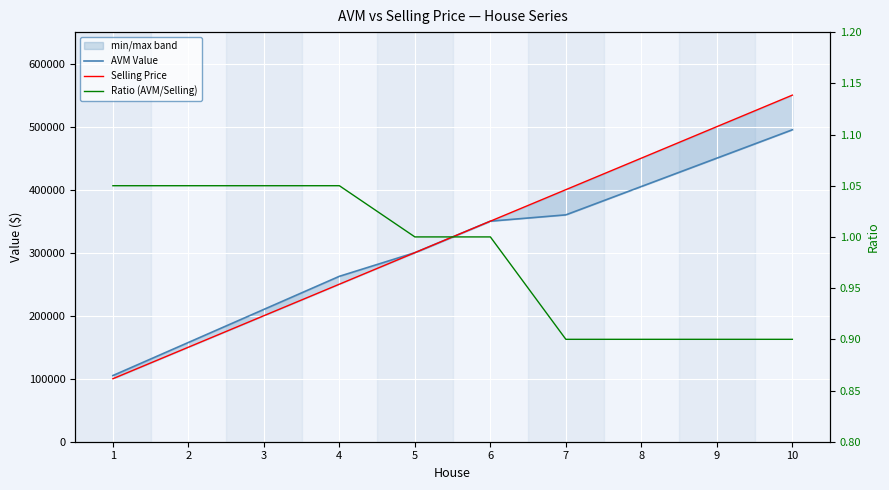

True or false: AVM Value and Ratio (AVM/Selling) intersect in this chart.

False